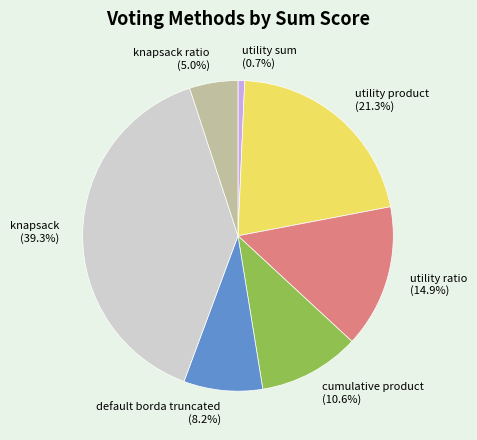

To the nearest percent, what is the average slice percentage?

14%